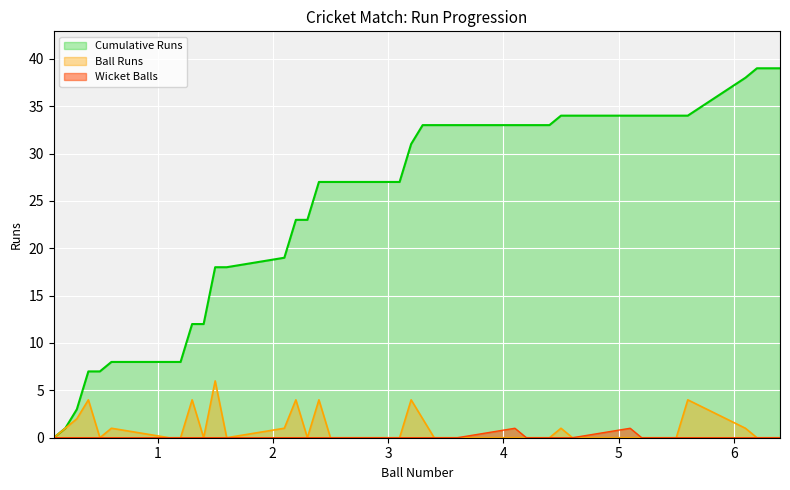

Is it true that Cumulative Runs equals 12 at 1.4?

True